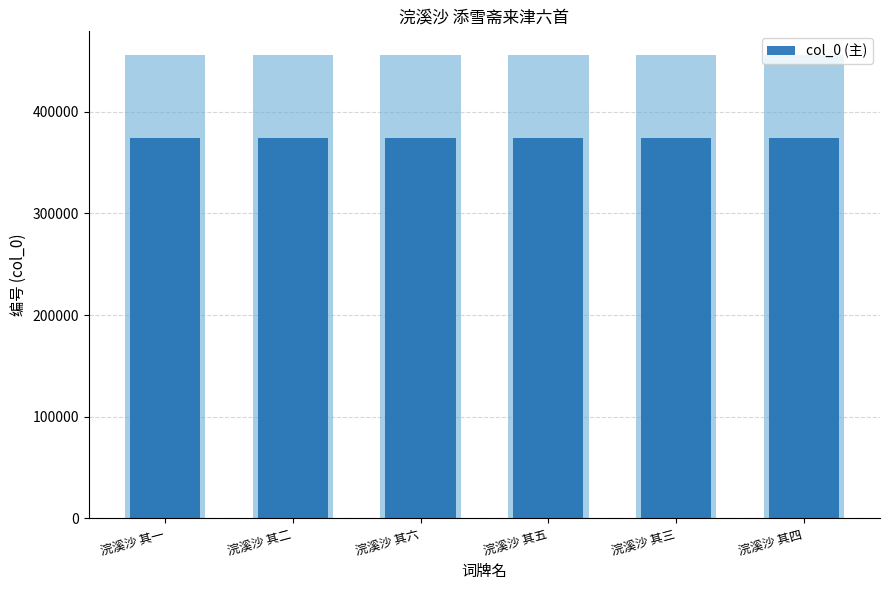

Where is the data nearest to the value 374267?

浣溪沙 其三